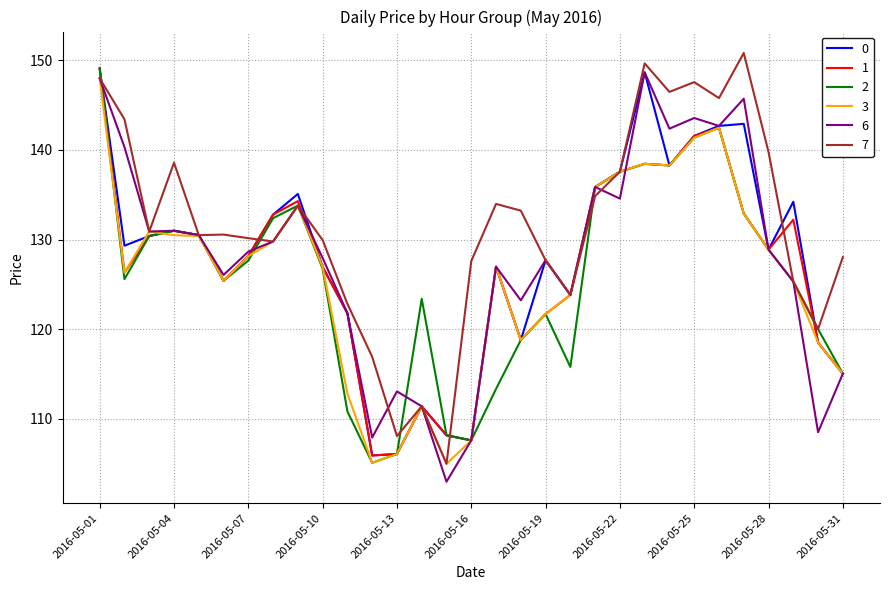

What is the lowest value of the 0 series?

105.9